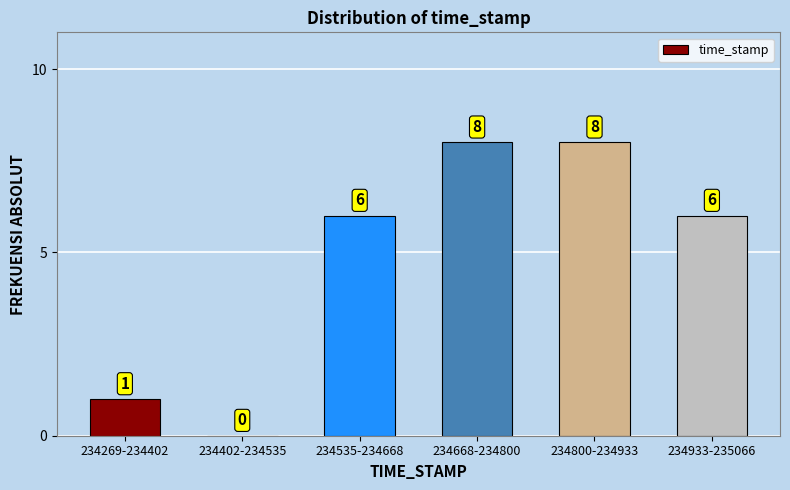

Reading left to right, list all the values displayed in this chart.

234269-234402=1	234402-234535=0	234535-234668=6	234668-234800=8	234800-234933=8	234933-235066=6